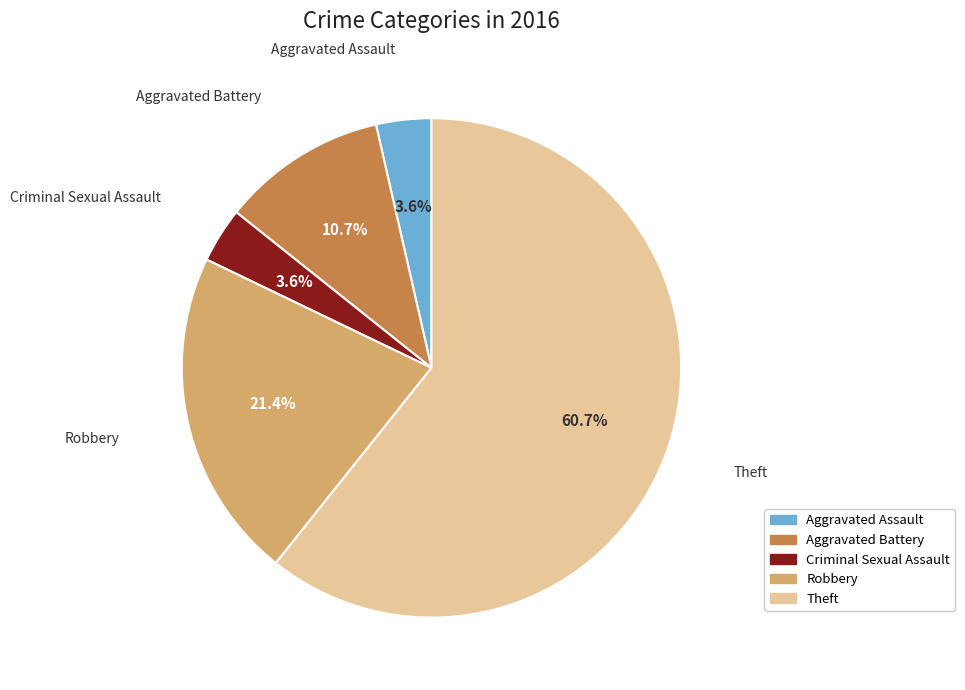

Which category has the biggest portion of the pie?

Theft